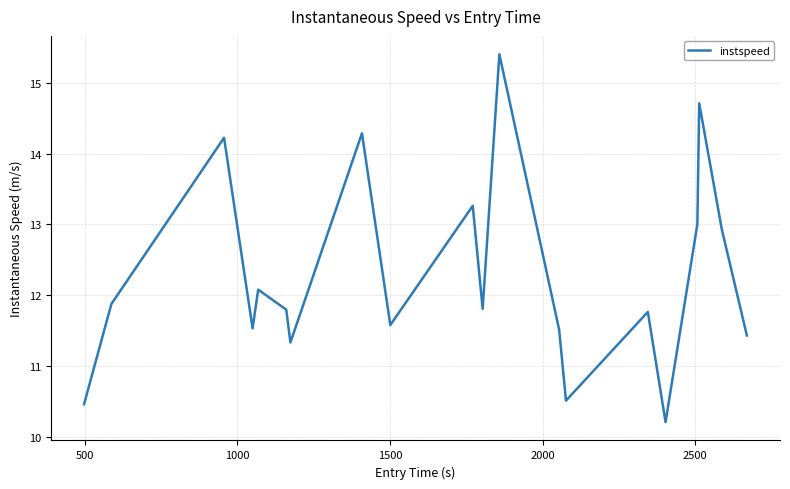

What is the difference between the maximum and minimum values?

5.2